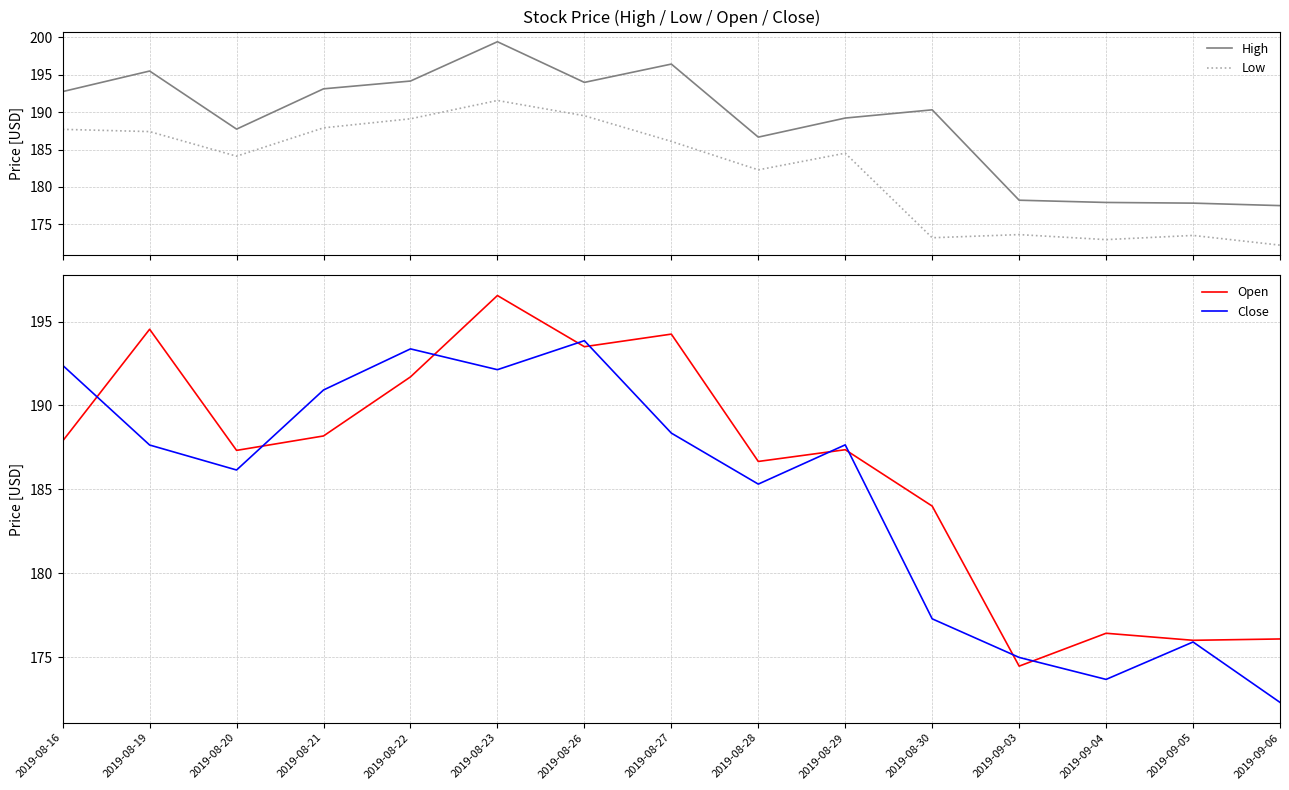

What is the difference between the highest and lowest values at 2019-08-27?

10.3